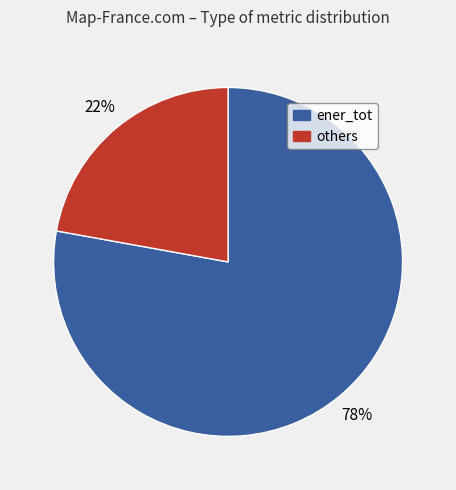

To the nearest percent, what is the average slice percentage?

50%